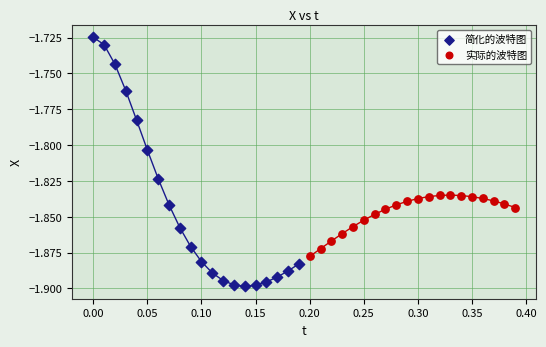

Which series reaches the maximum Y coordinate?

简化的波特图